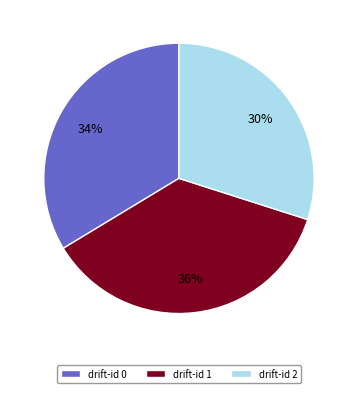

To the nearest percent, what portion does drift-id 2 represent?

30%